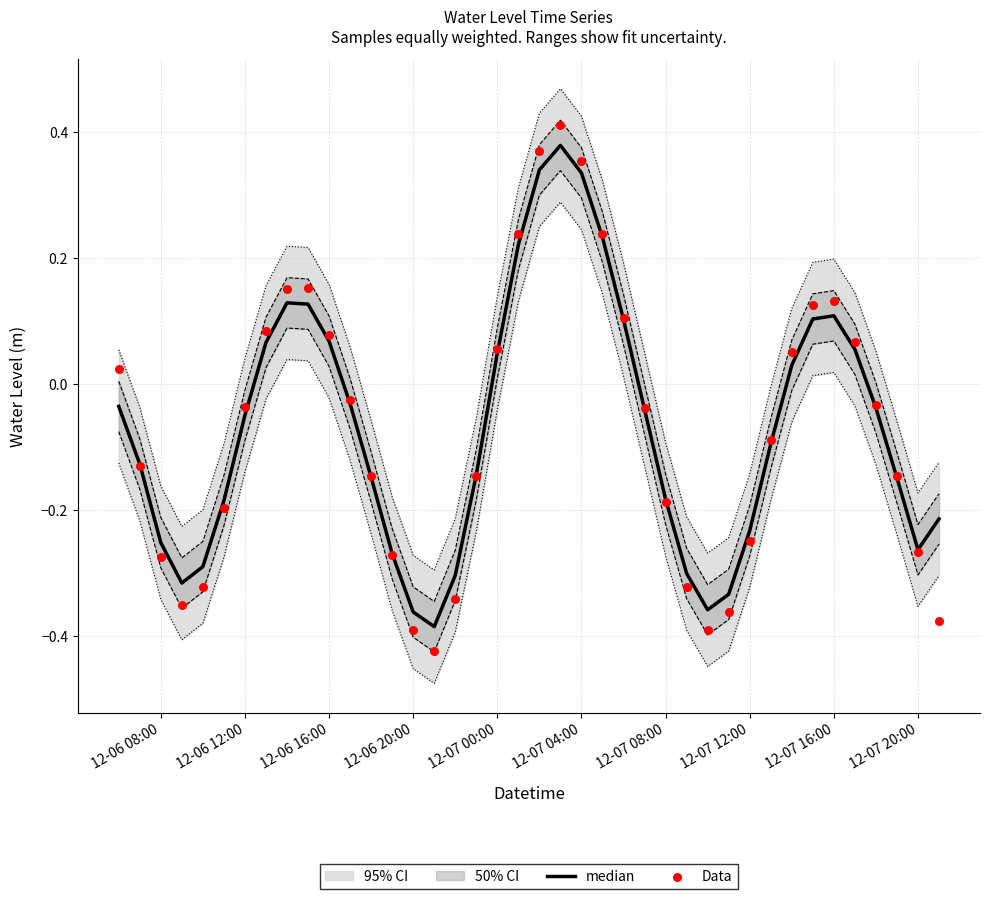

Which series has the largest total across all categories?

median